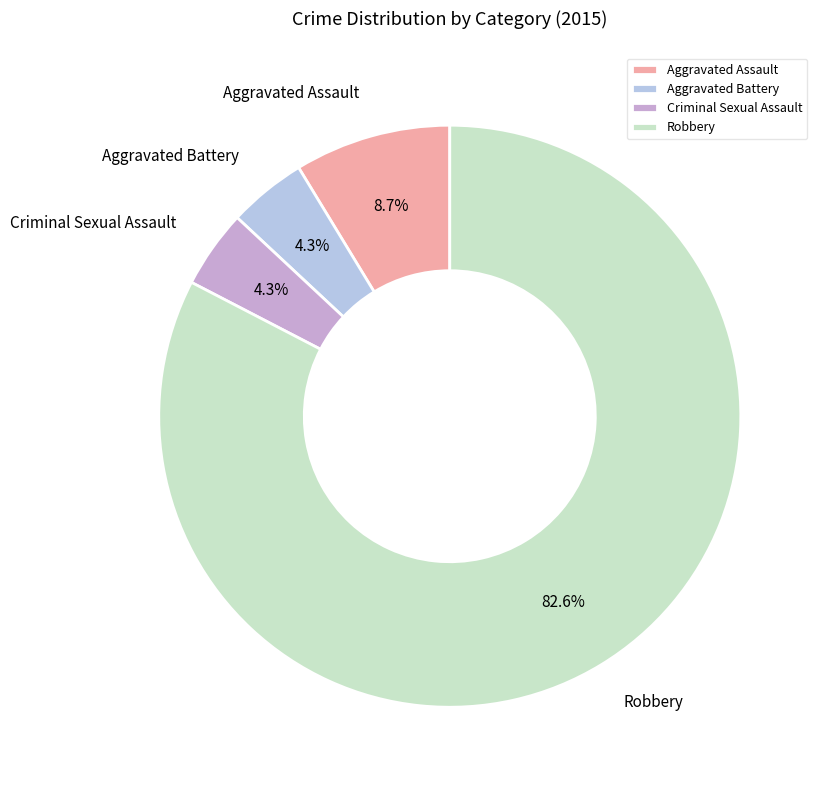

To the nearest percent, what portion does Criminal Sexual Assault represent?

4%